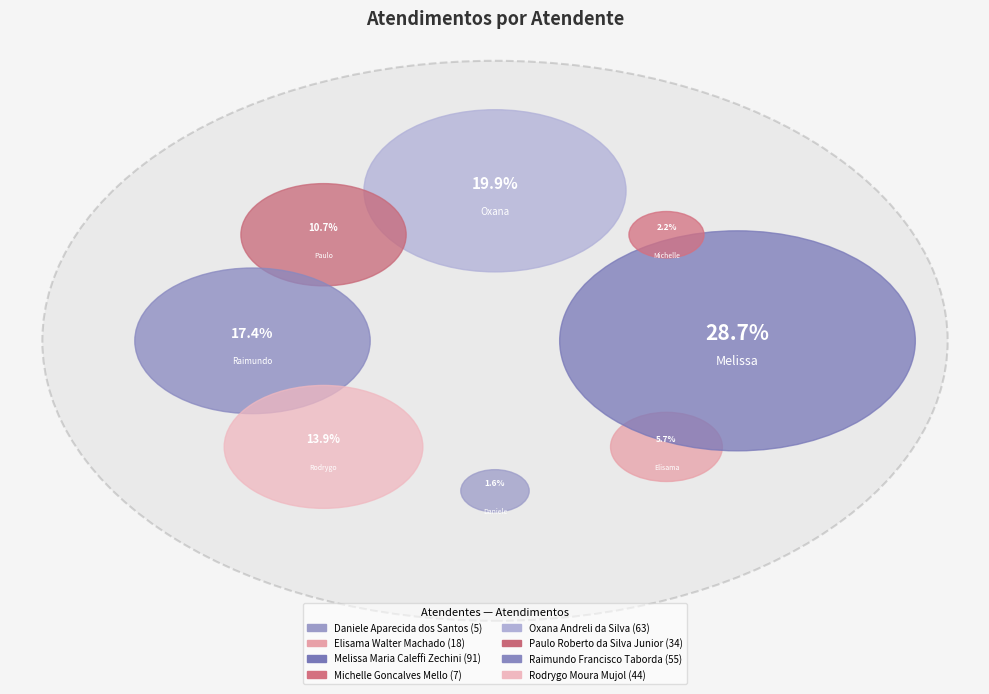

Rank the categories by value from highest to lowest.

Melissa, Oxana, Raimundo, Rodrygo, Paulo, Elisama, Michelle, Daniele